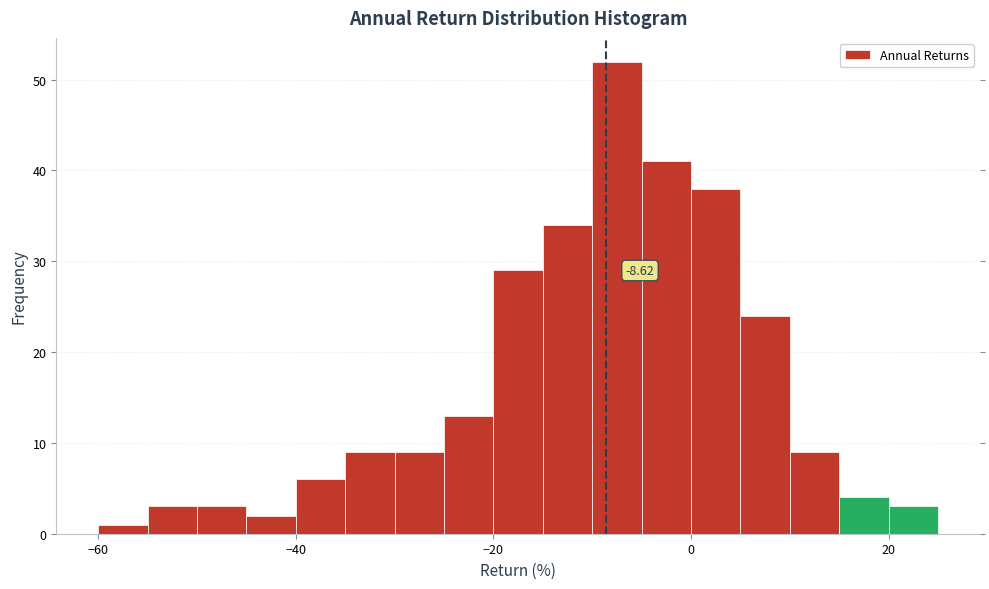

Read against the x-axis, roughly where is the centre of the tallest bar?

-8